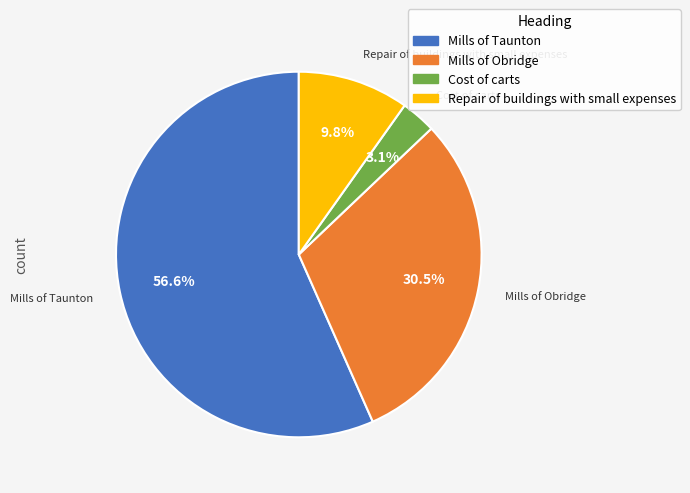

To the nearest percent, what is the average slice percentage?

25%